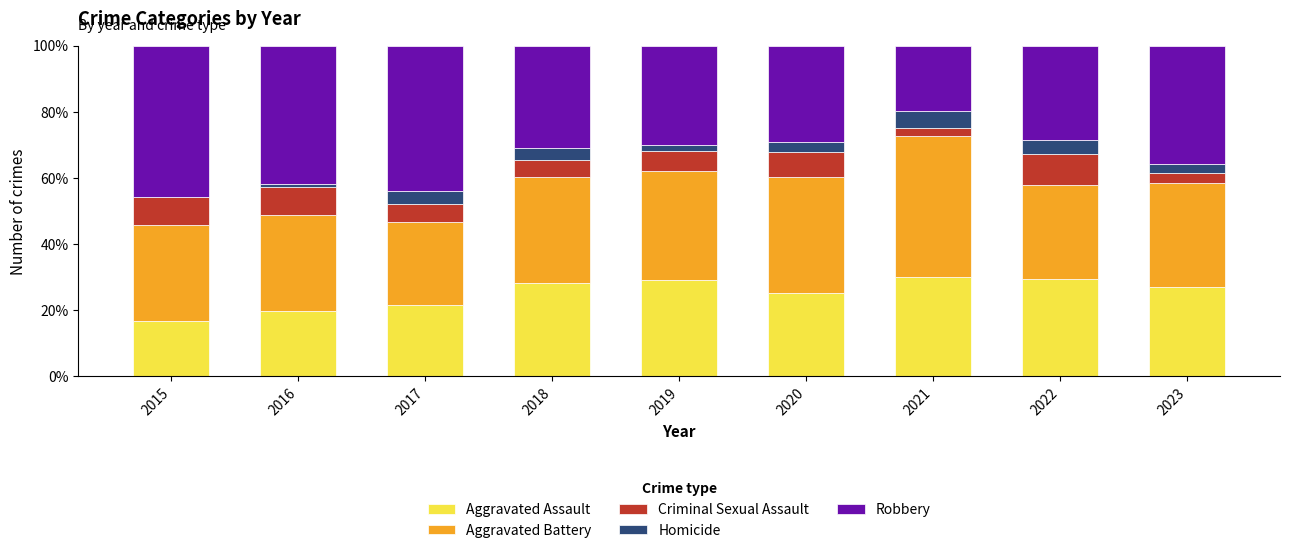

What is the total value across all series at 2018?

100.0